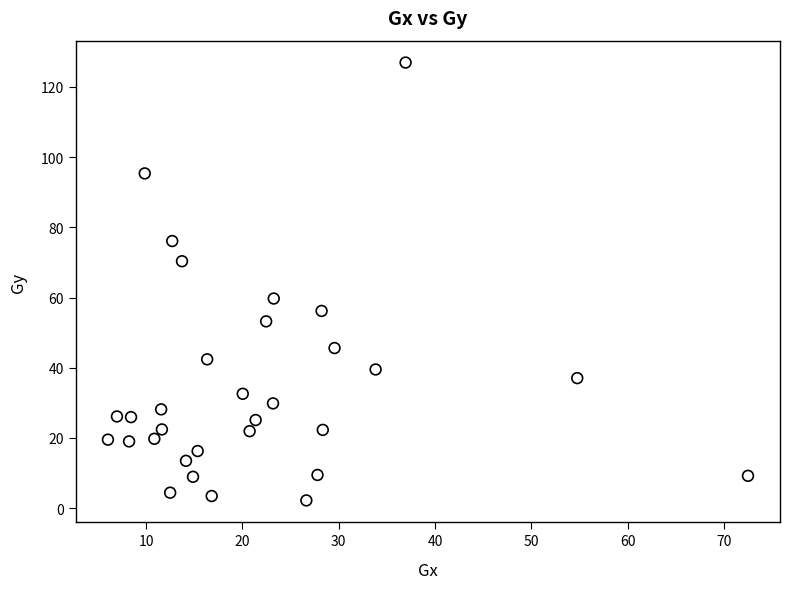

What is the range of Y values (max minus min)?

124.8